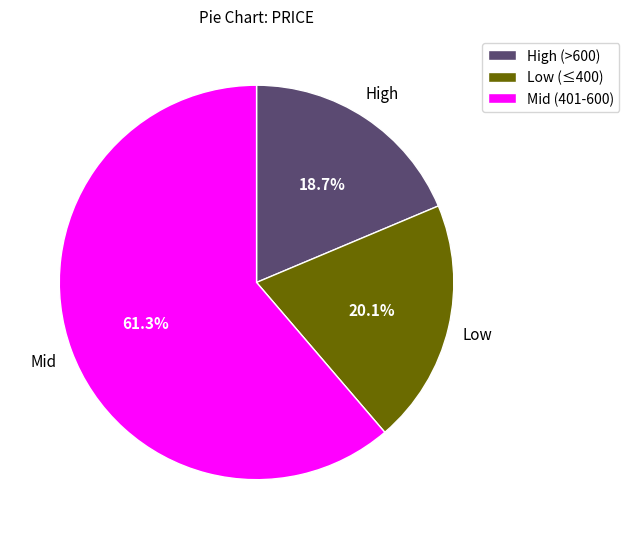

Combined, do Low (≤400) and Mid (401-600) account for over 50%?

Yes